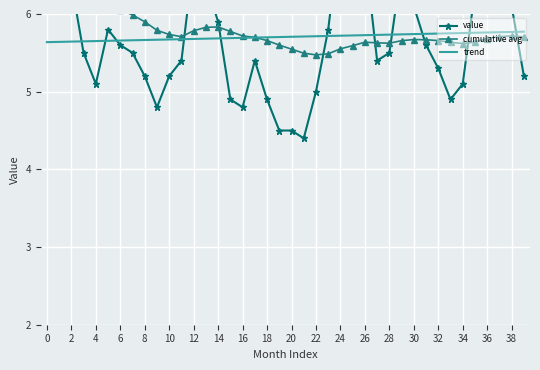

True or false: value has a value of 7.1 at 24.

True